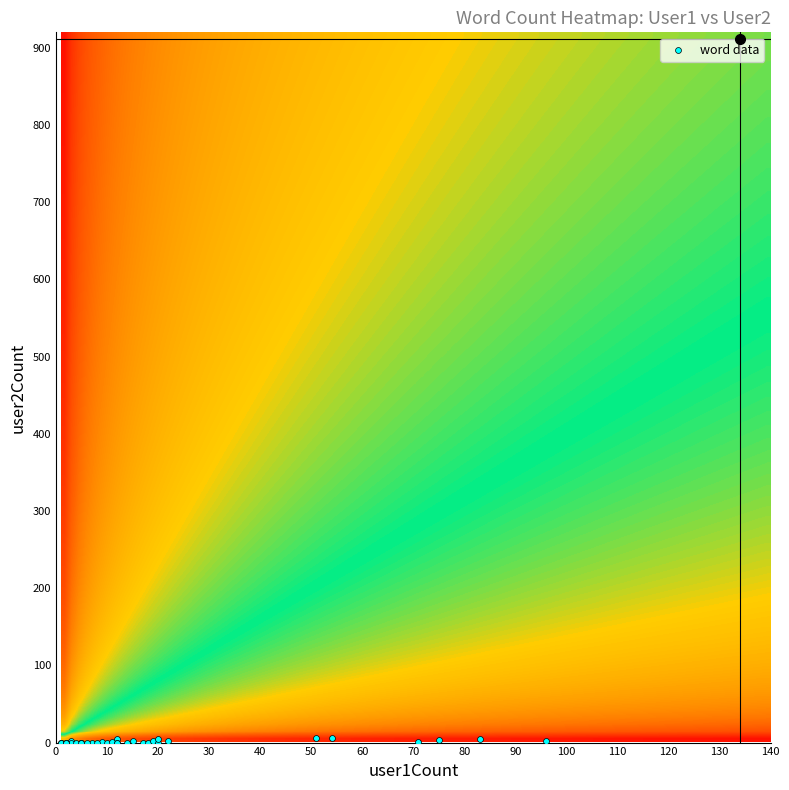

Which category has the lowest value across all series?

user1Count